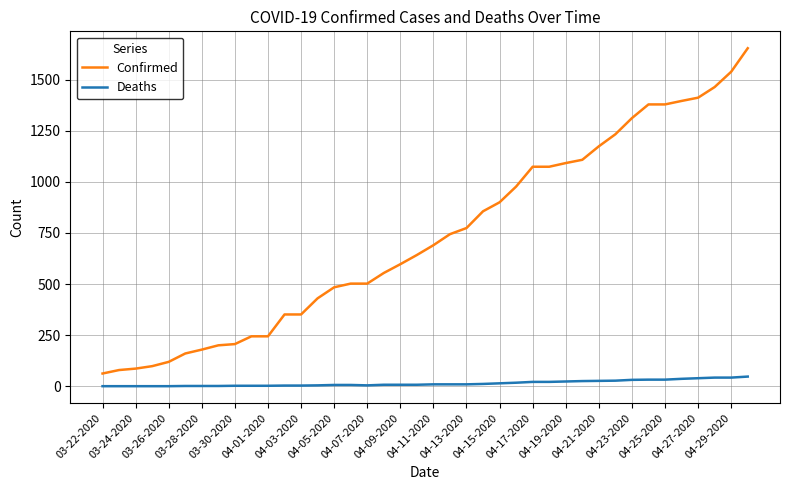

Rank the series by their maximum value, from lowest to highest.

Deaths, Confirmed